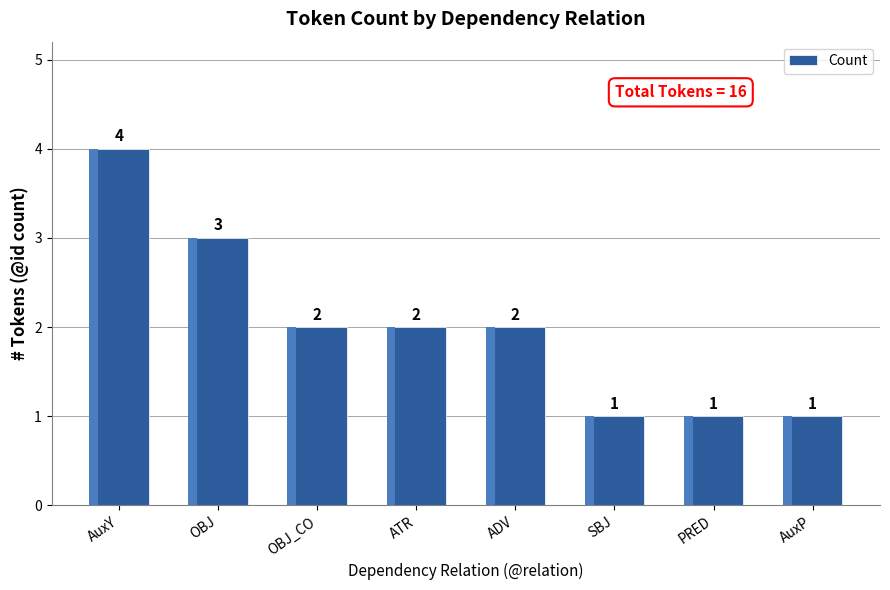

The chart shows a value of 2 at ATR. True or false?

True